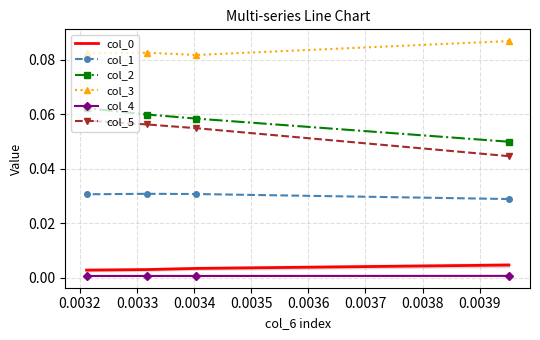

How many data points does each series have?

4